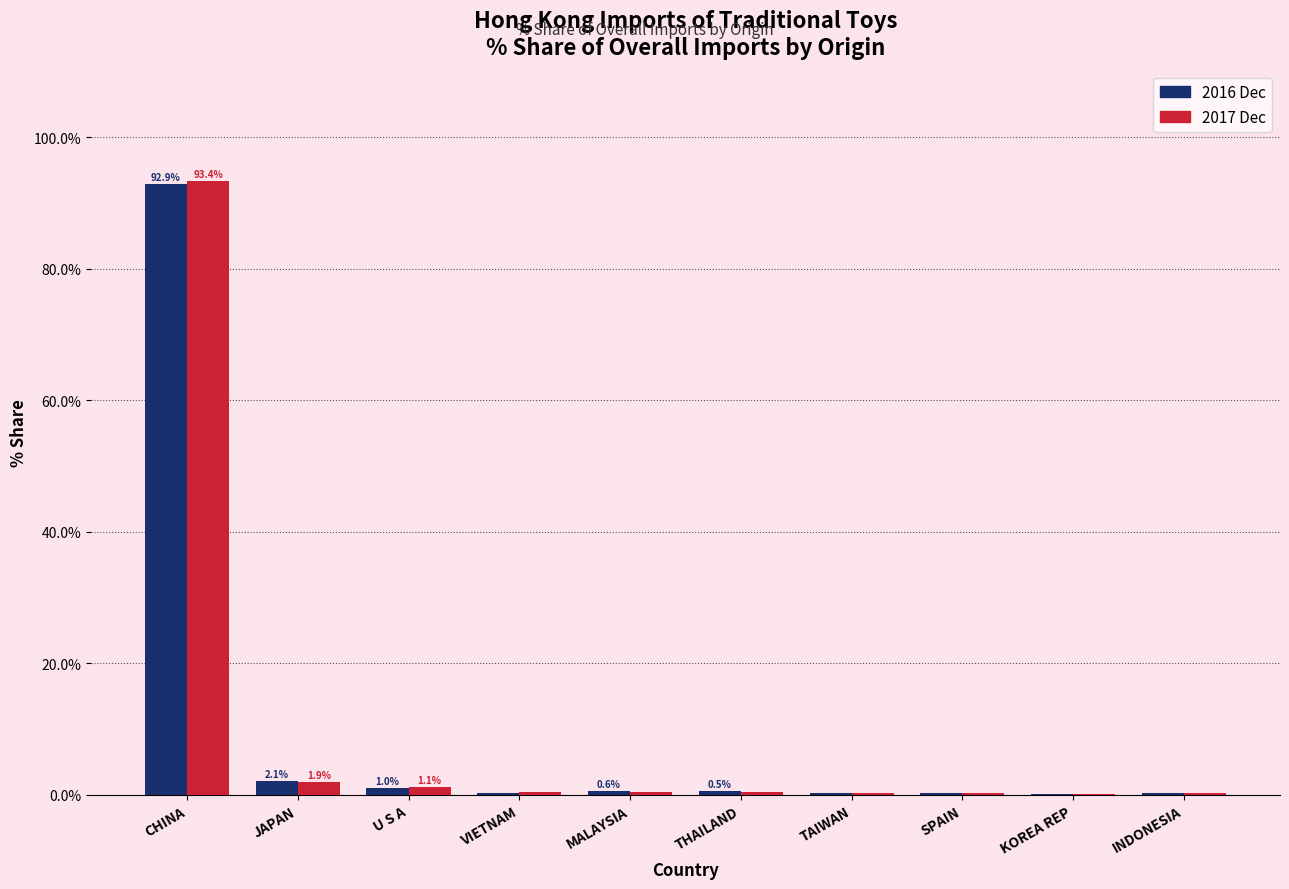

At which category is the sum across all series the highest?

CHINA